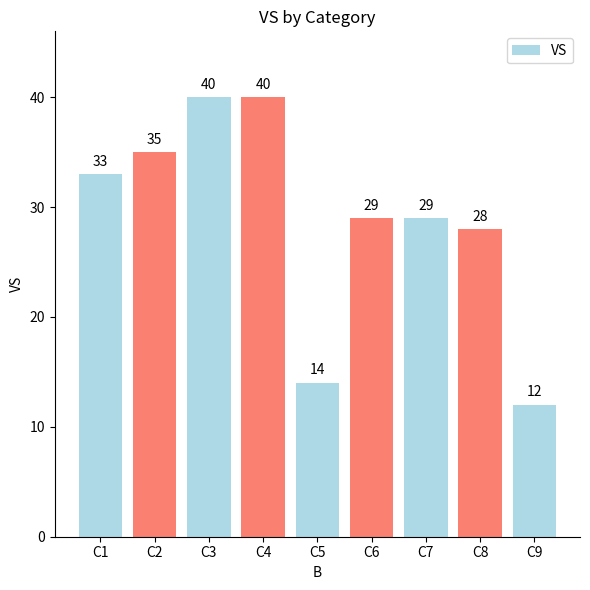

Which category has the lowest value across all series?

C9